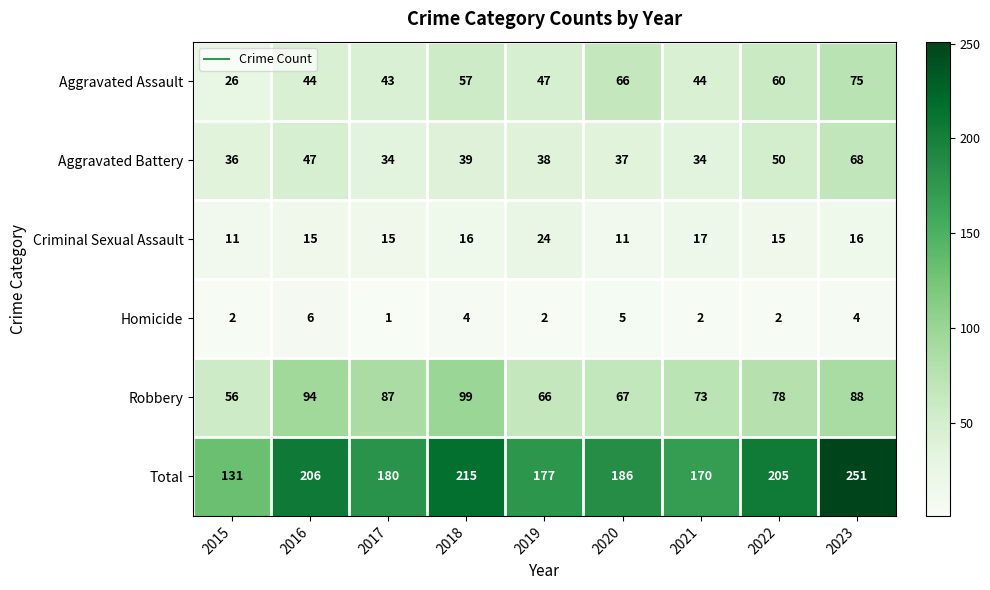

Count the Homicide values in the range 2 to 4.

6